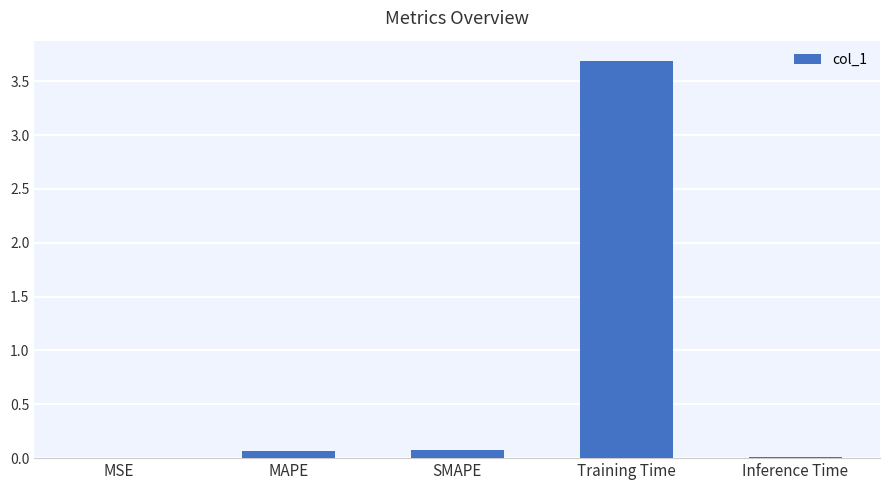

The chart shows a value of 3.7 at Training Time. True or false?

True